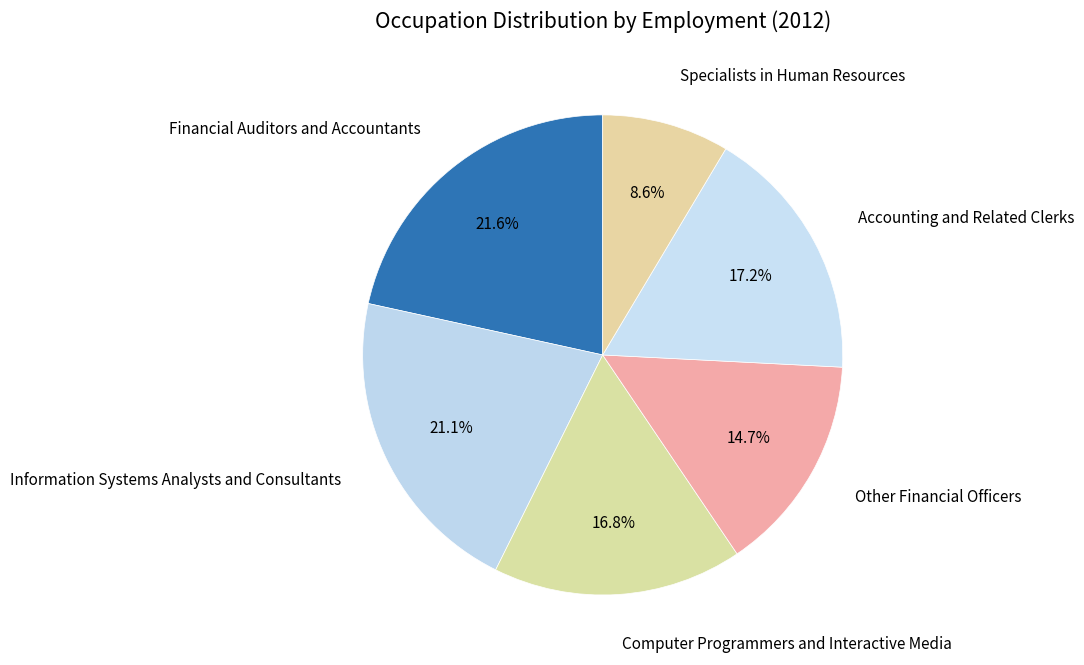

How many segments does this pie chart have?

6